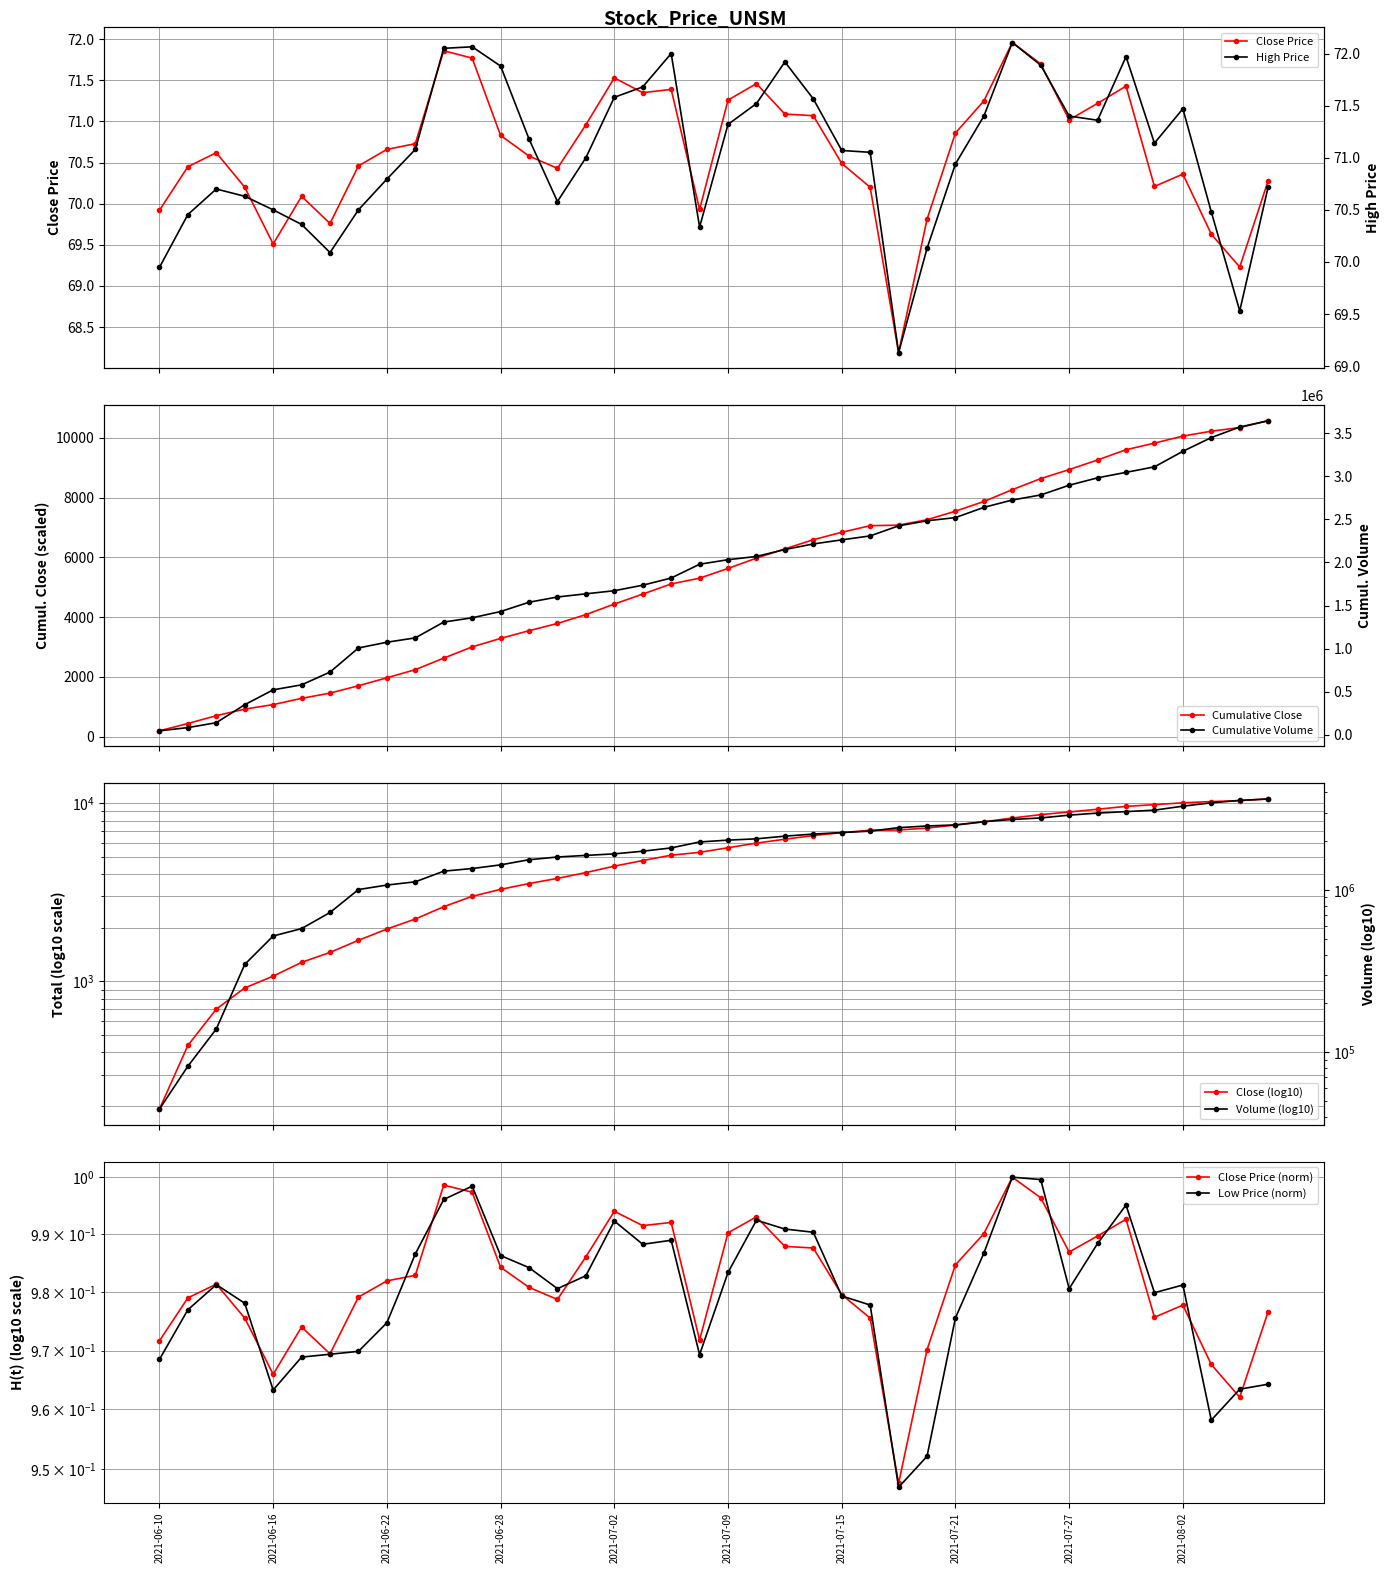

Is this an area chart (filled region under the line)?

No